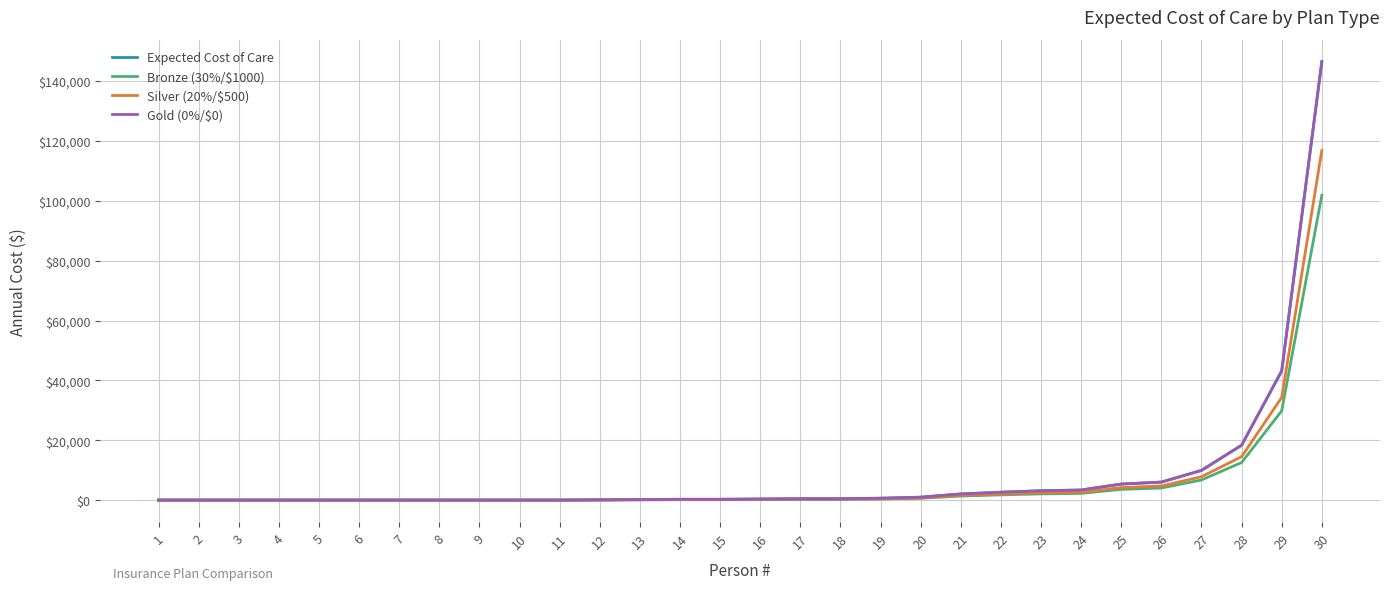

Between 1 and 22, which series saw the biggest shift?

Expected Cost of Care